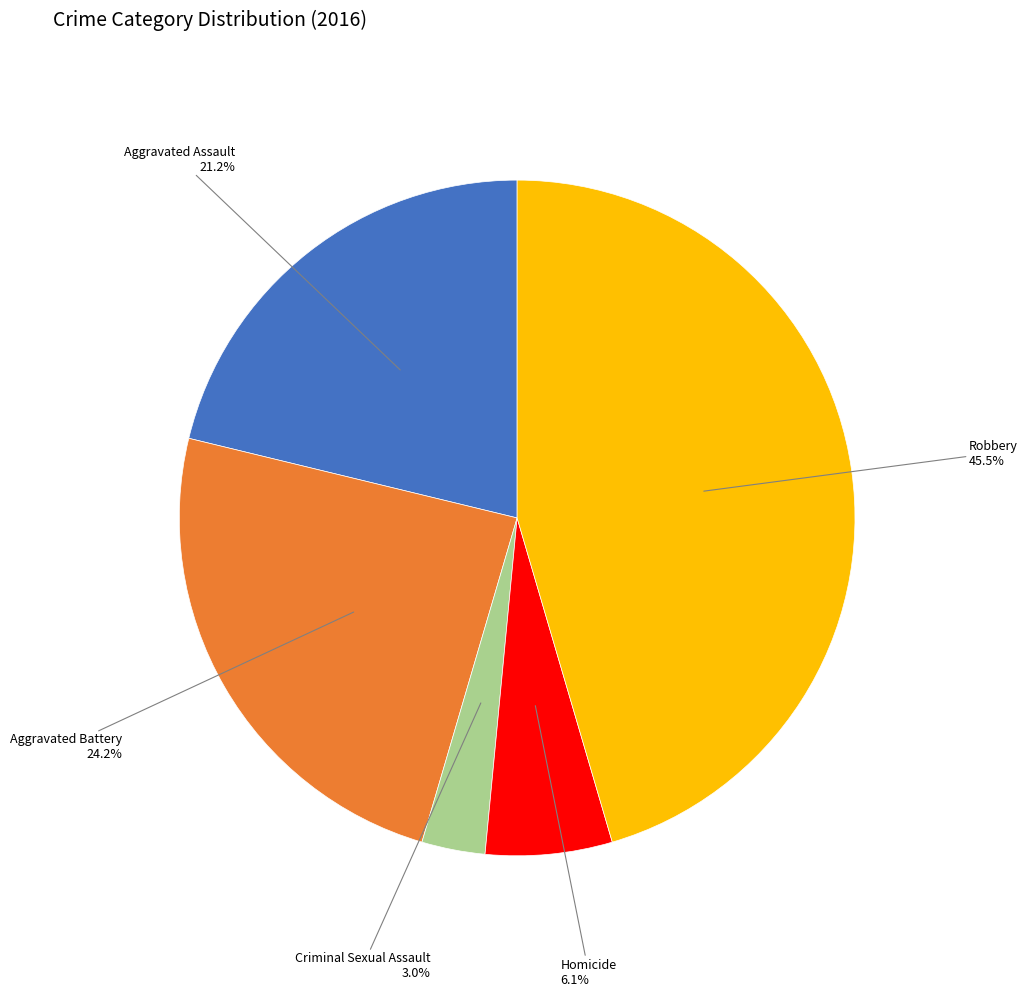

What is the largest slice in the pie chart?

Robbery